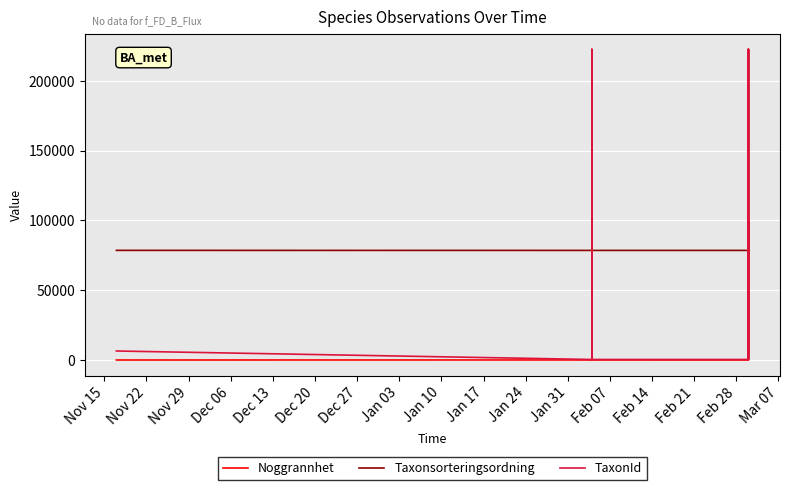

Which series has the largest range (max minus min)?

TaxonId